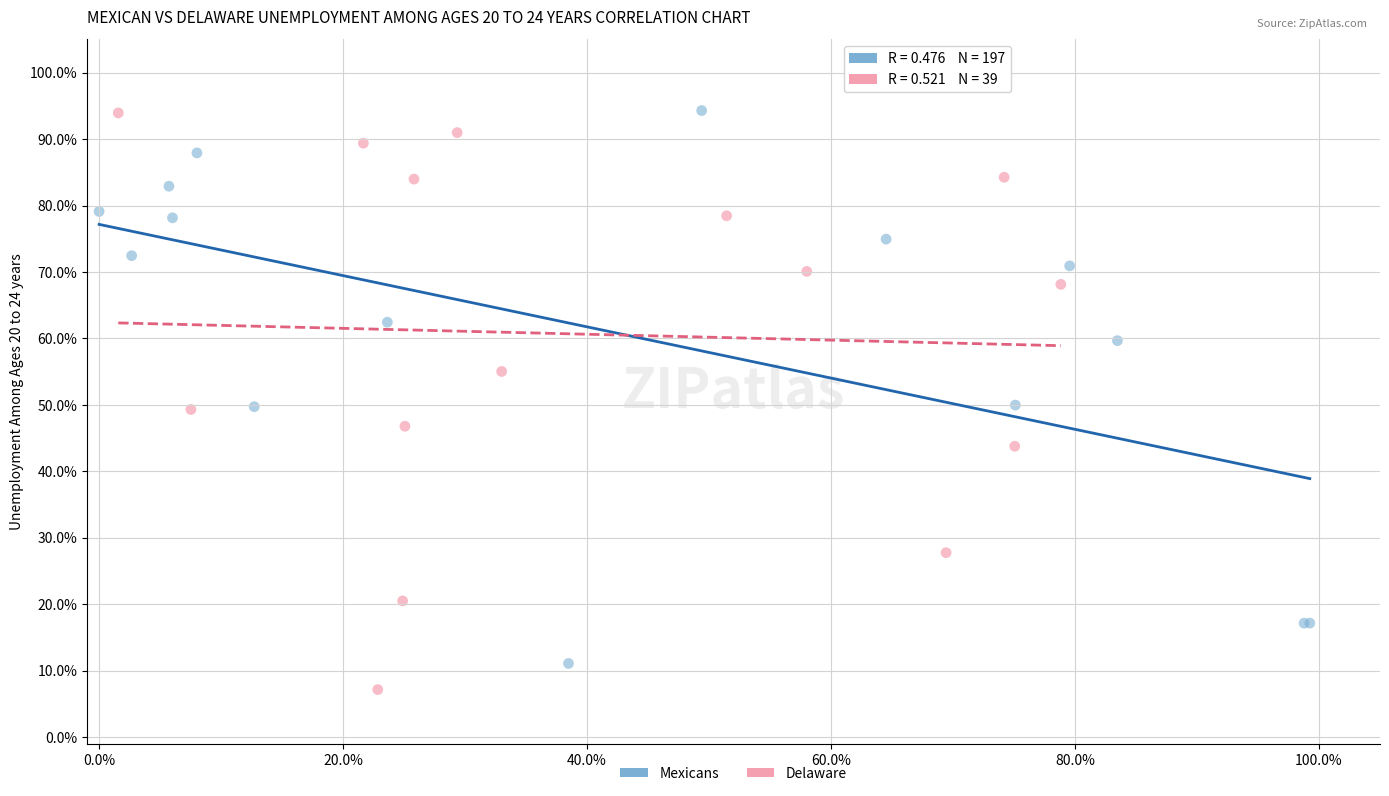

Which series contains the lowest Y value?

Delaware